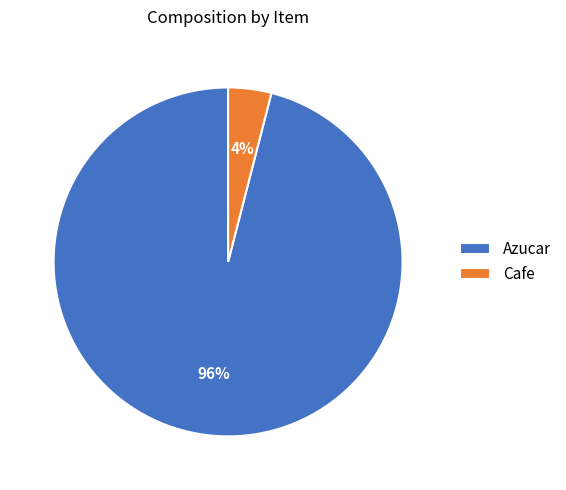

What percentage is the Cafe slice, to the nearest percent?

4%